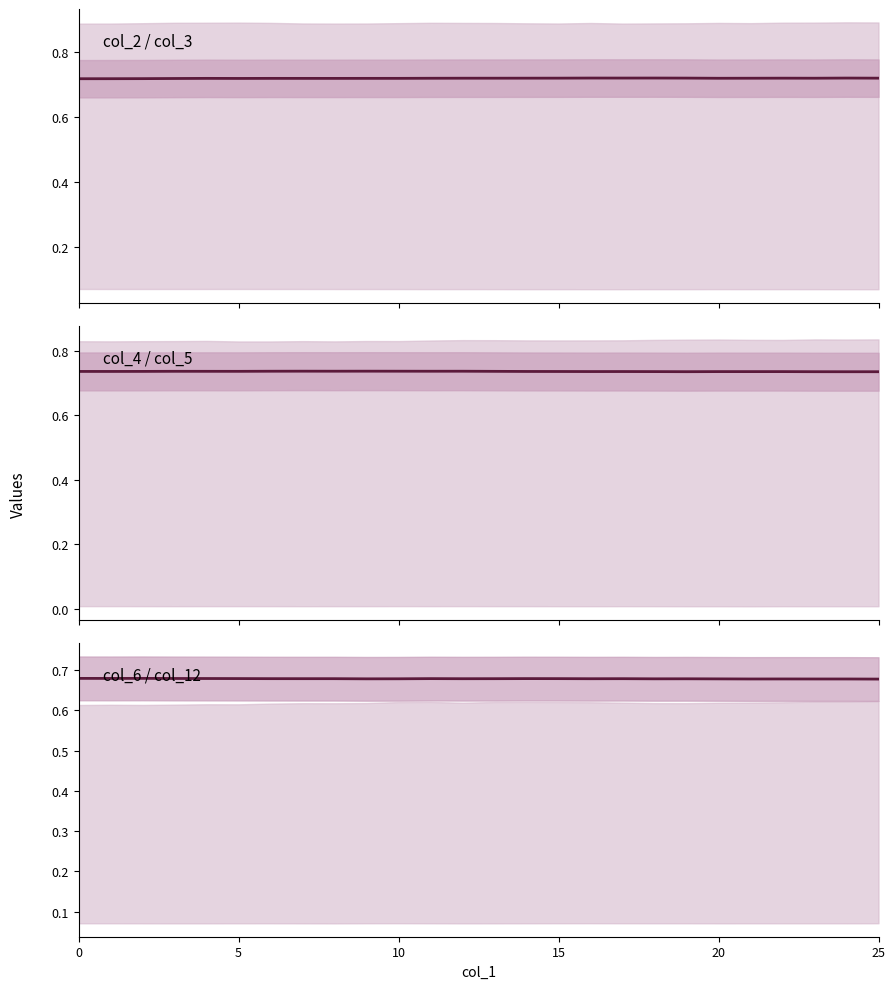

True or false: col_4 and col_6 cross at least once.

False